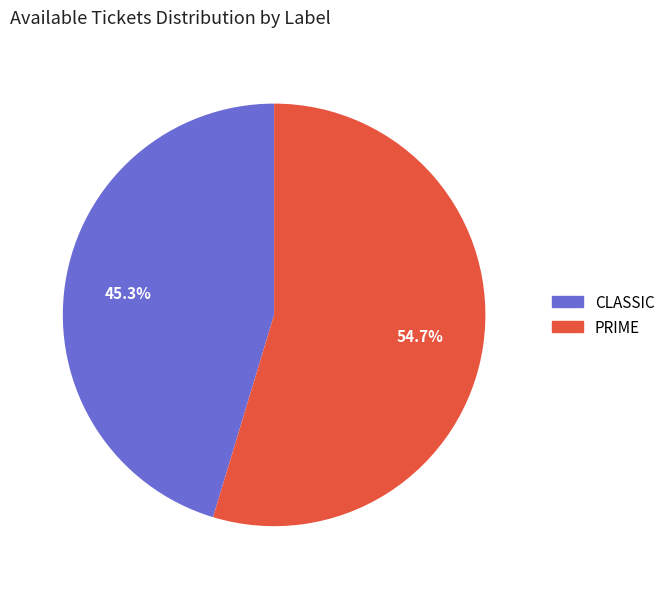

Which has a higher value, CLASSIC or PRIME?

PRIME